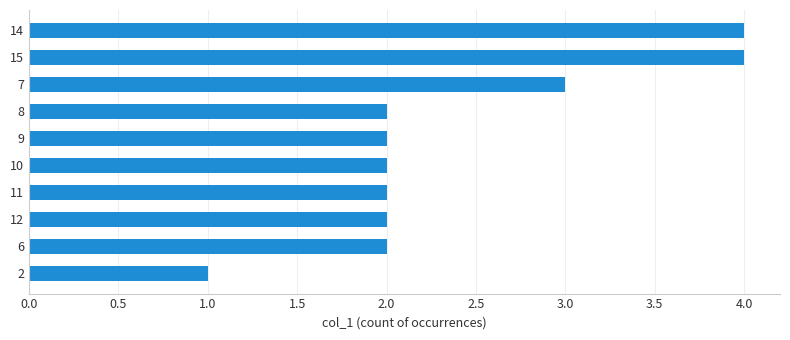

The chart shows a value of 3 at 11. True or false?

False